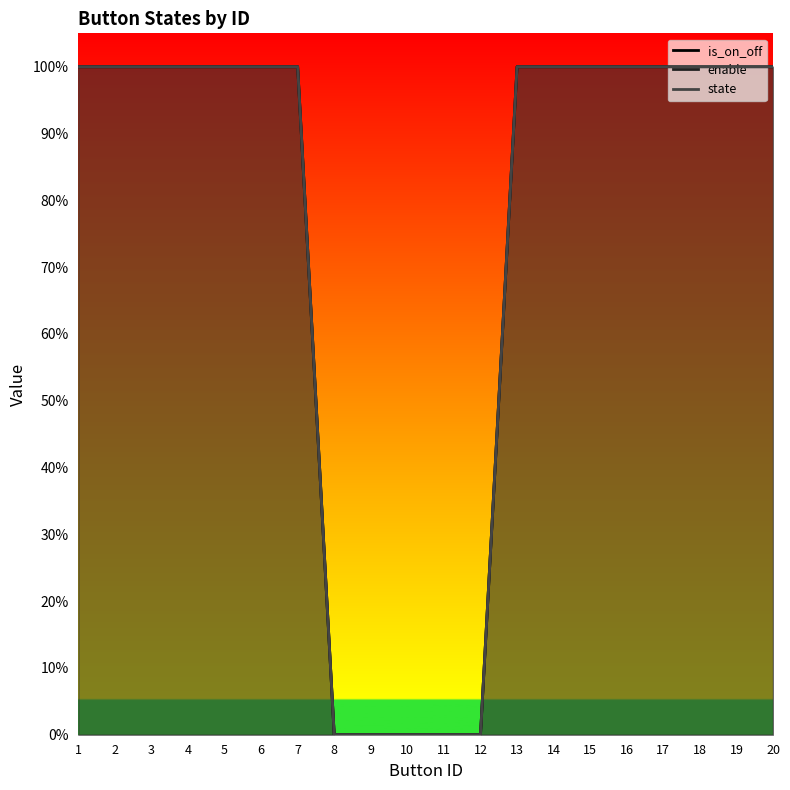

Count the number of data series in this chart.

3